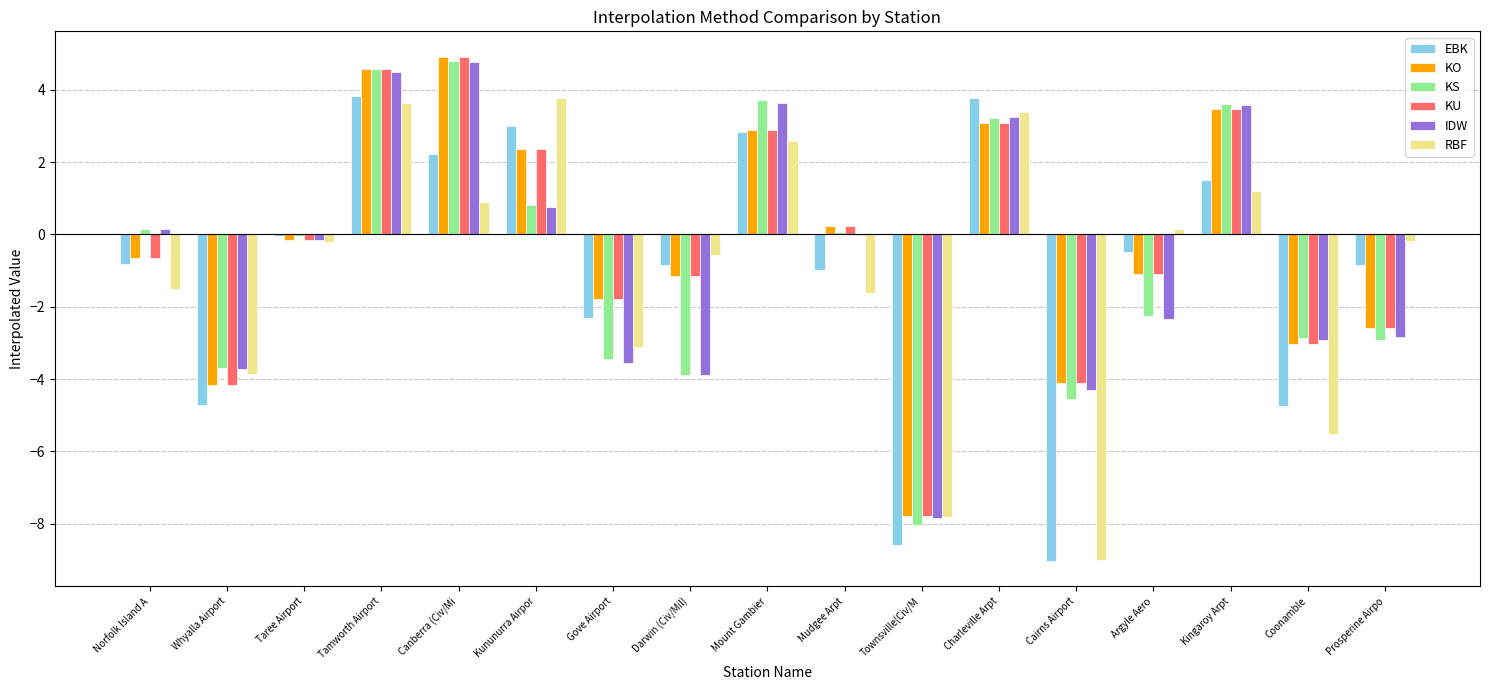

Is the value of KU at Norfolk Island A greater than the value of KO at Gove Airport?

Yes